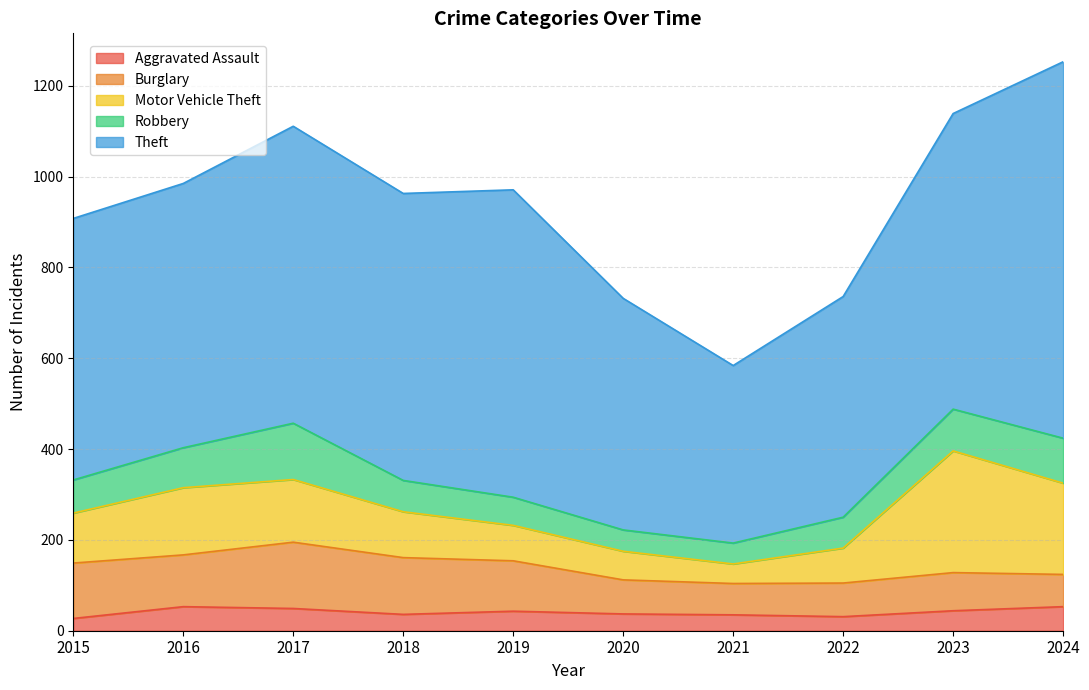

List the series in order of their peak value, highest first.

Theft, Motor Vehicle Theft, Burglary, Robbery, Aggravated Assault